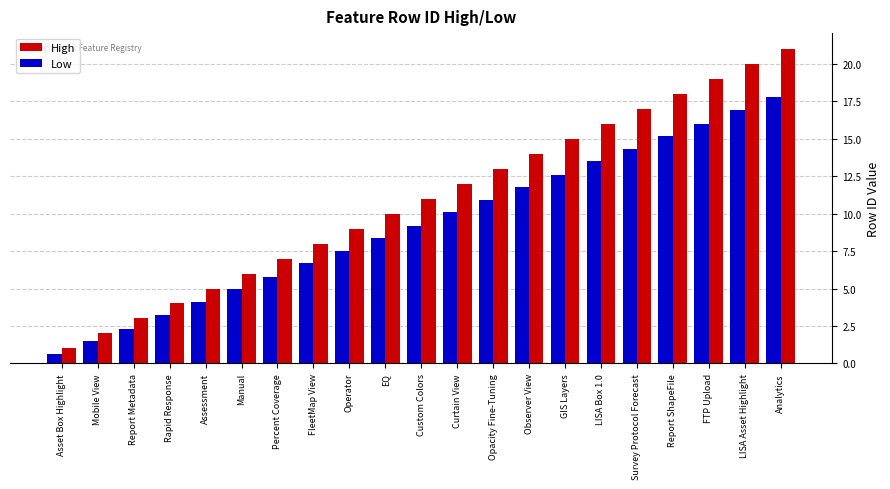

At which category is the sum across all series the highest?

Analytics